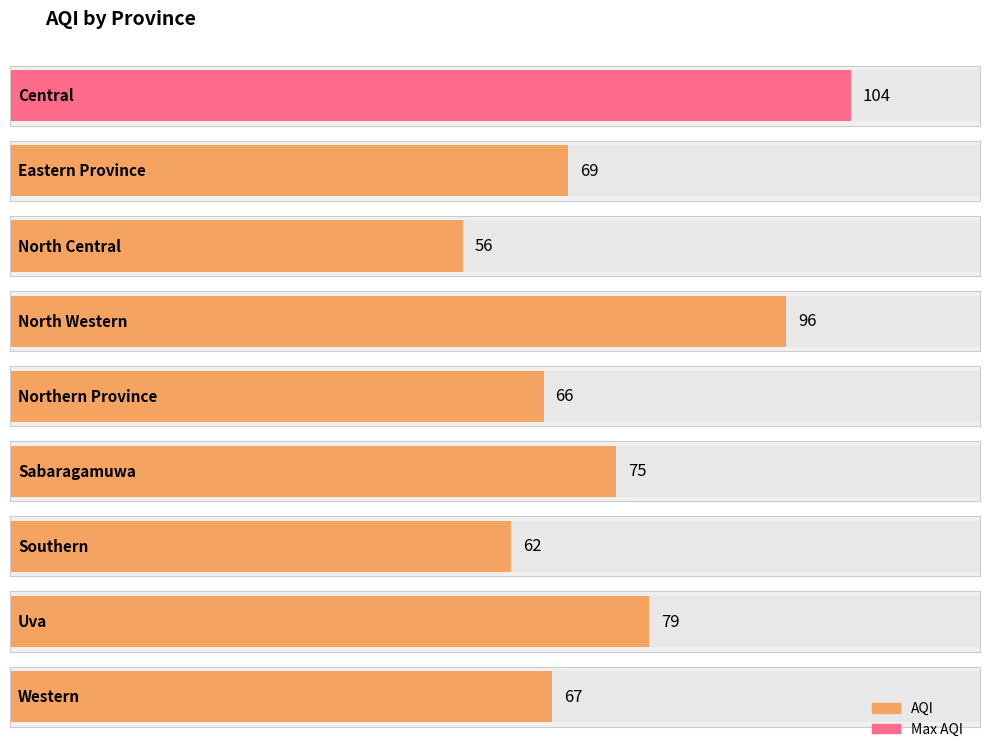

What is the average value?

75